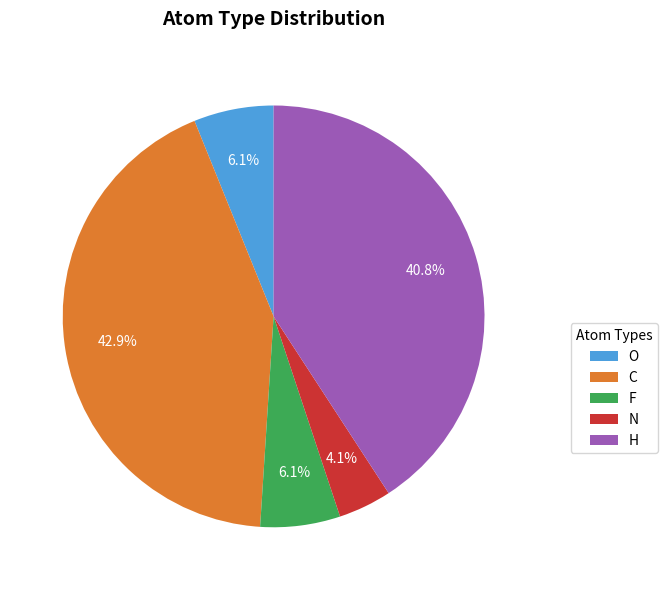

What percentage is the F slice, to the nearest percent?

6%